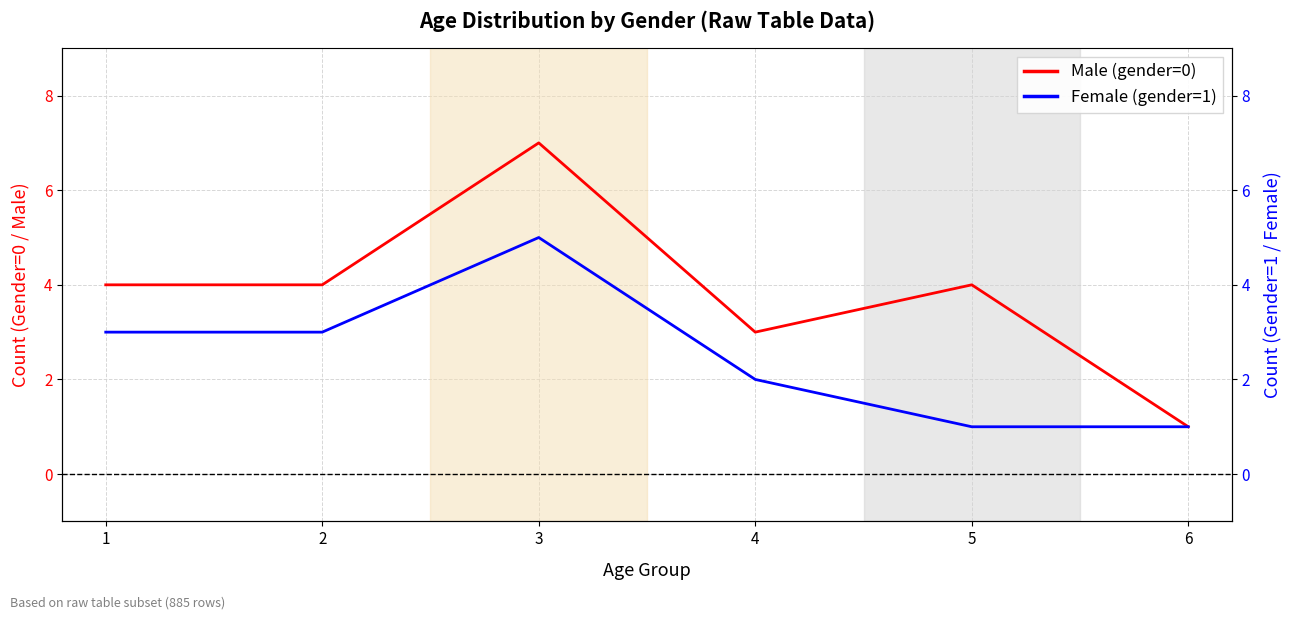

What are all the series names shown in the legend?

Male (gender=0), Female (gender=1)